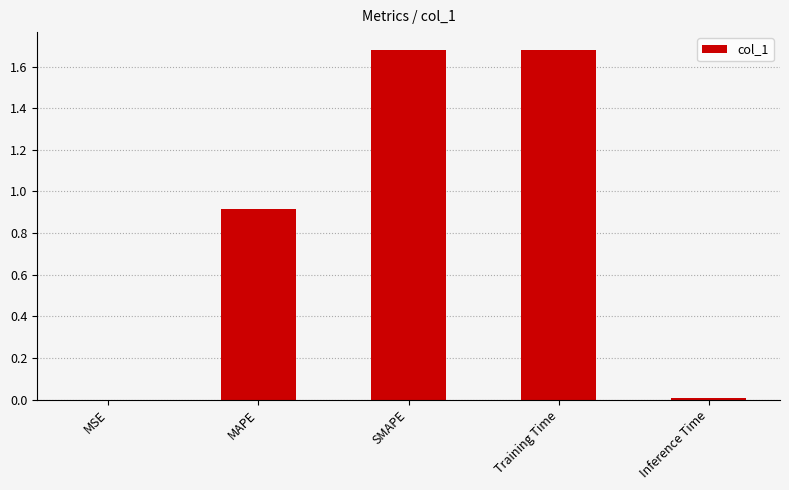

Is it true that the value at SMAPE is 0.4?

False